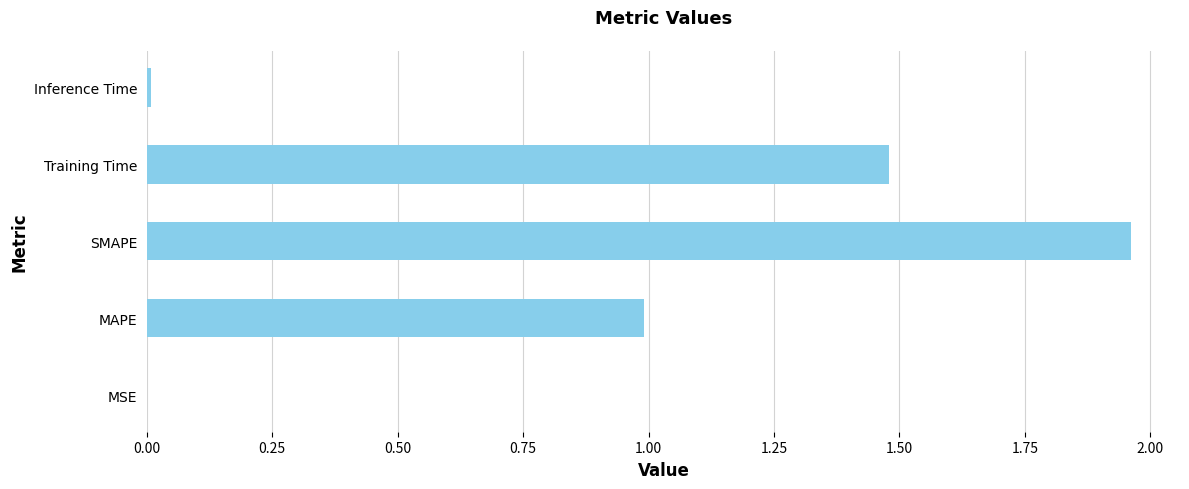

How many series are shown in this chart?

1